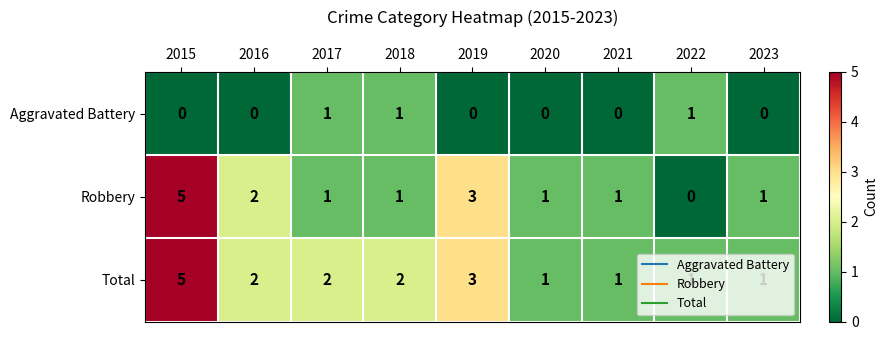

At which label does Total first exceed 2?

2015